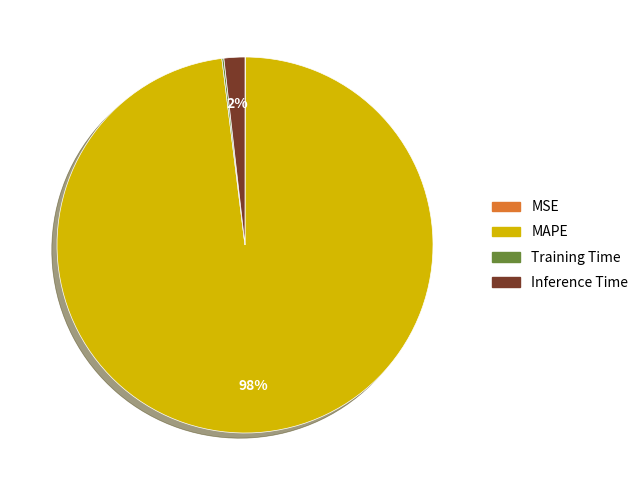

What percentage is the MAPE slice, to the nearest percent?

98%